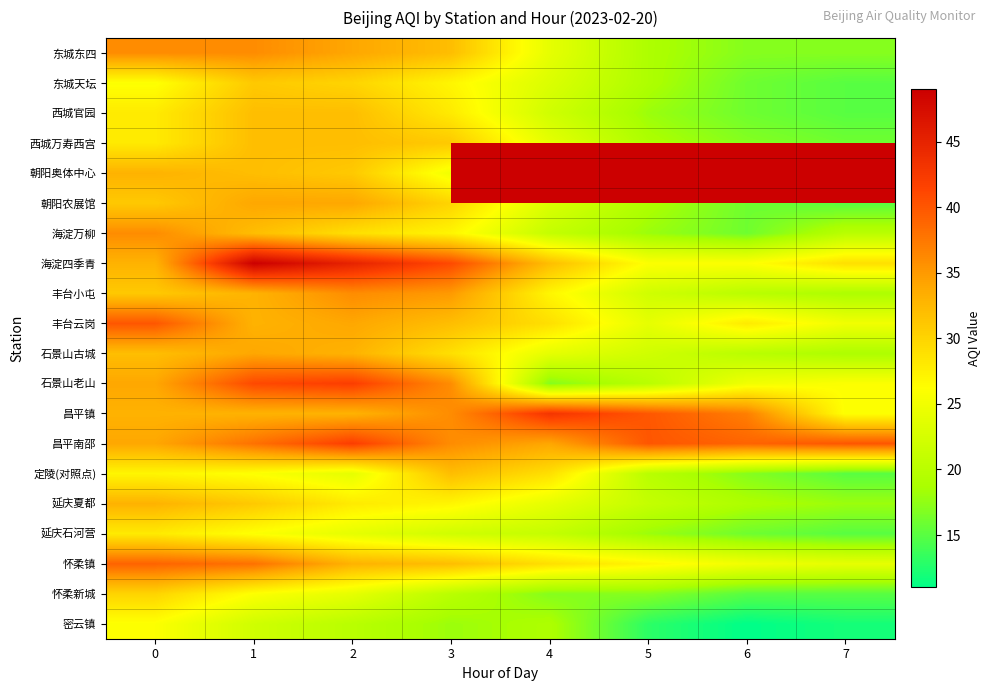

How many data points in 丰台云岗 are above 32?

3